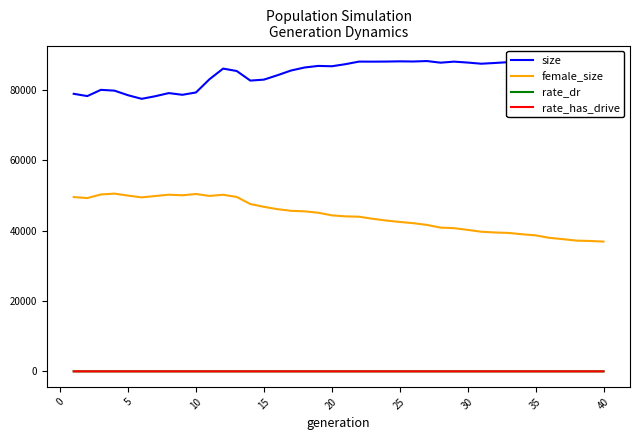

True or false: size and female_size intersect in this chart.

False